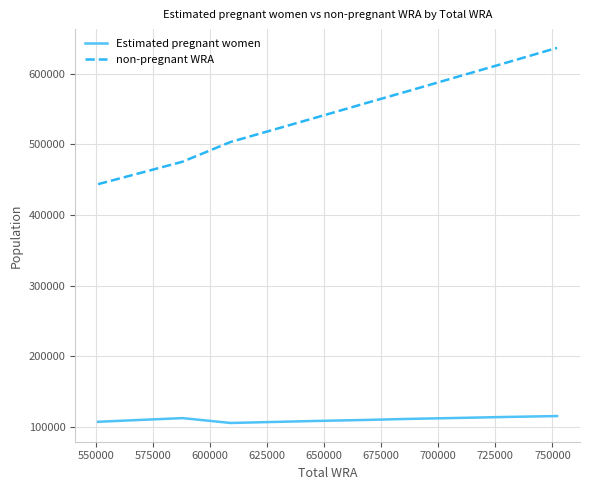

True or false: Estimated pregnant women and non-pregnant WRA cross at least once.

False